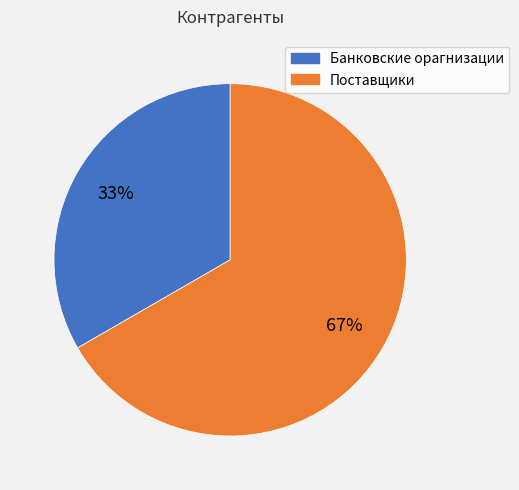

Approximately how many times larger is the value at Поставщики compared to Банковские орагнизации?

2.0